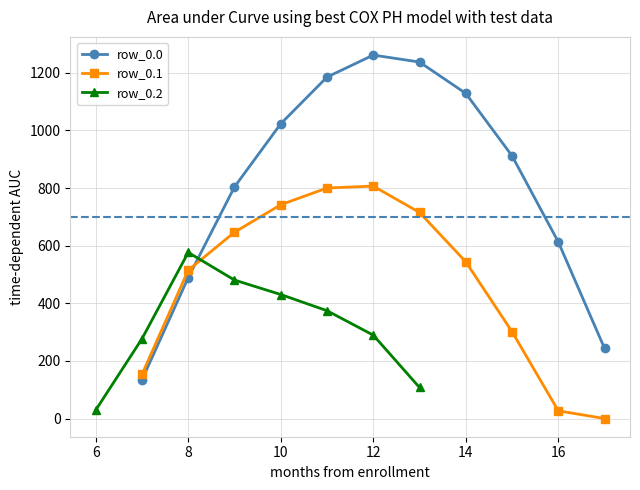

What is the difference between the row_0.1 values at 5 and 9?

498.7